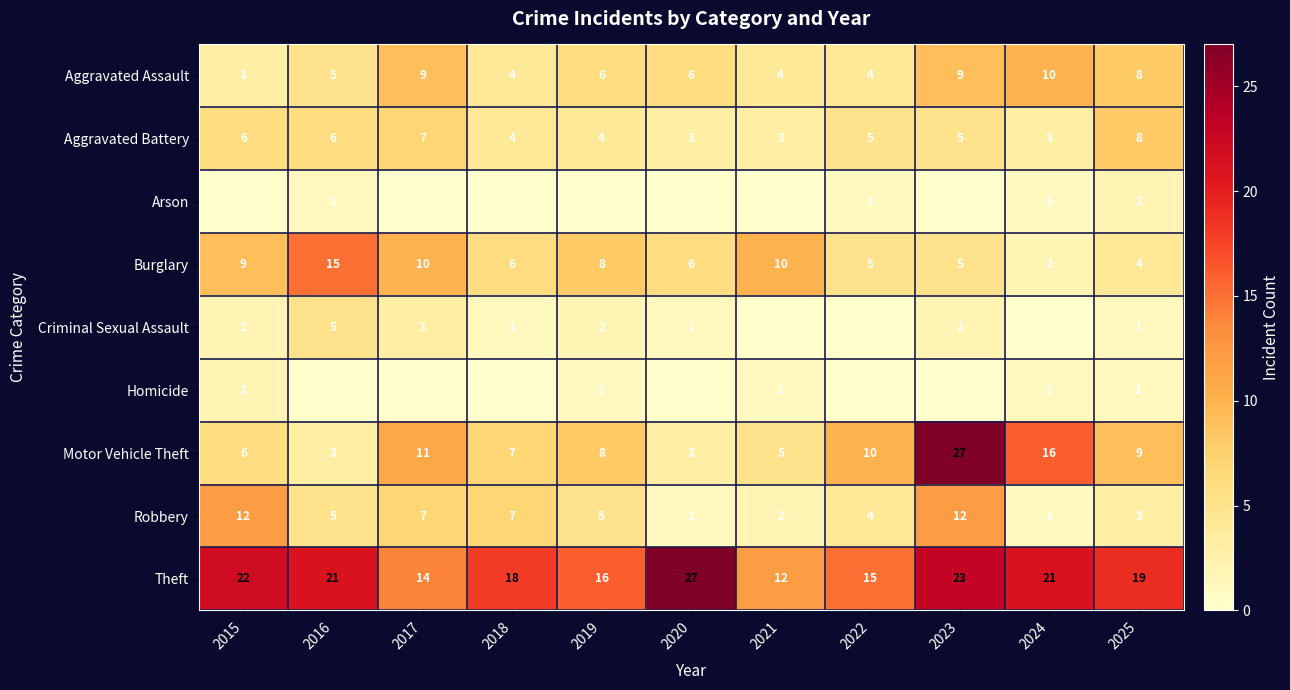

The value of Robbery at 2025 is 3. True or false?

True